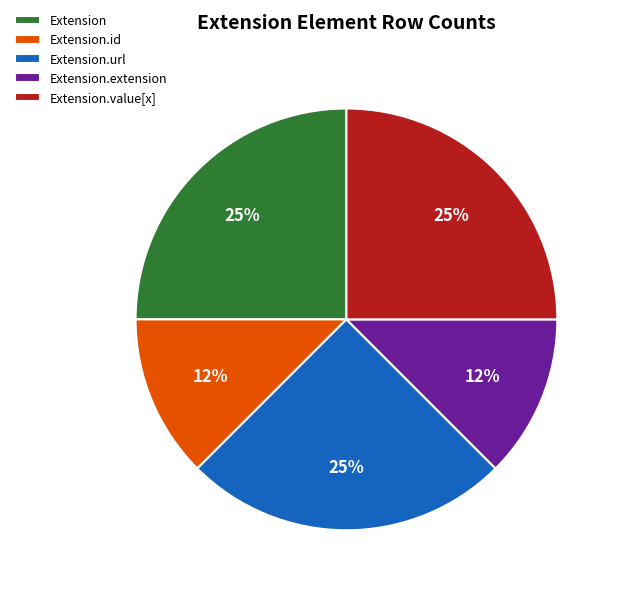

To the nearest percent, what is the average slice percentage?

20%